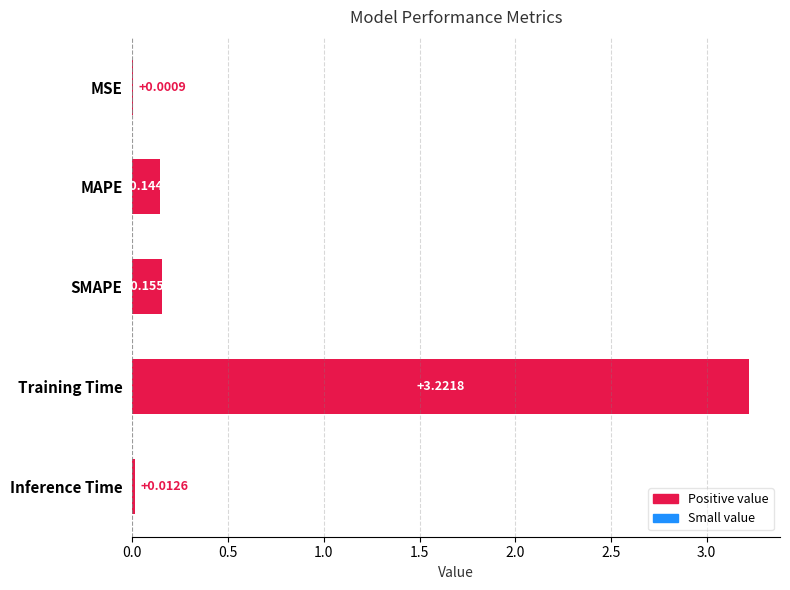

What is the sum of all values?

3.5